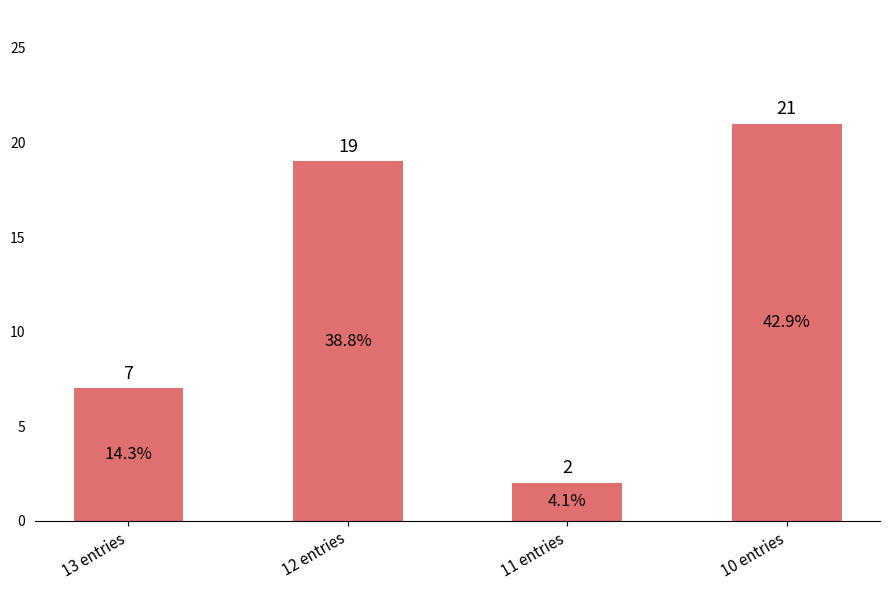

Reading left to right, extract all data points from this chart.

13 entries=7	12 entries=19	11 entries=2	10 entries=21